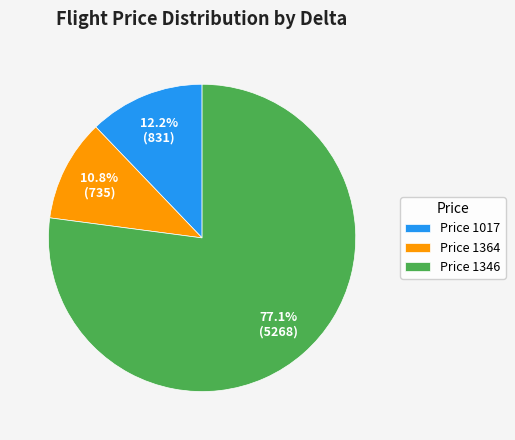

Which slice is the largest?

Price 1346